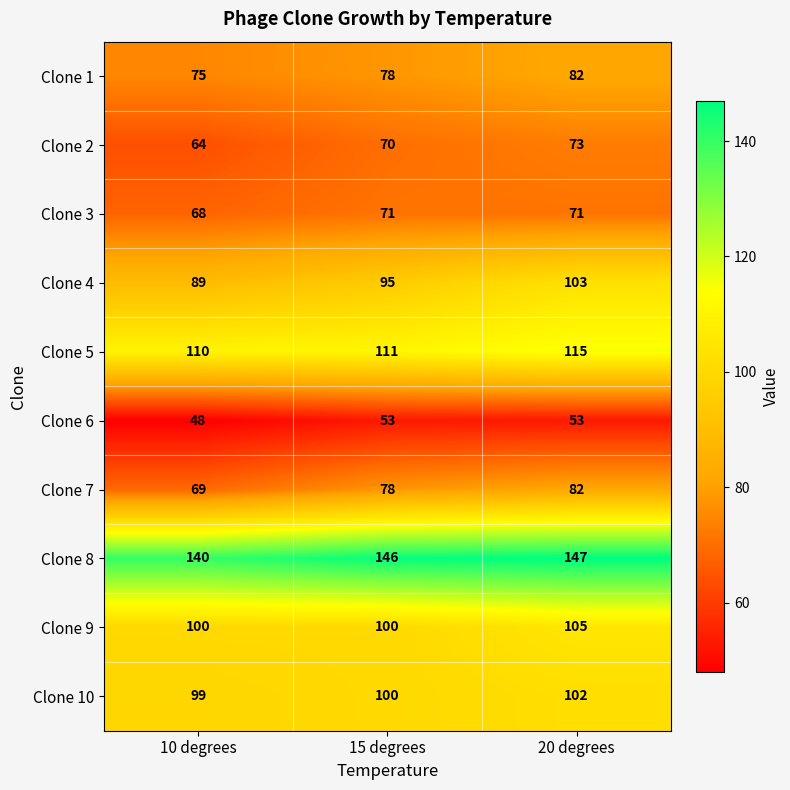

What is the sum of all Clone 9 values?

305